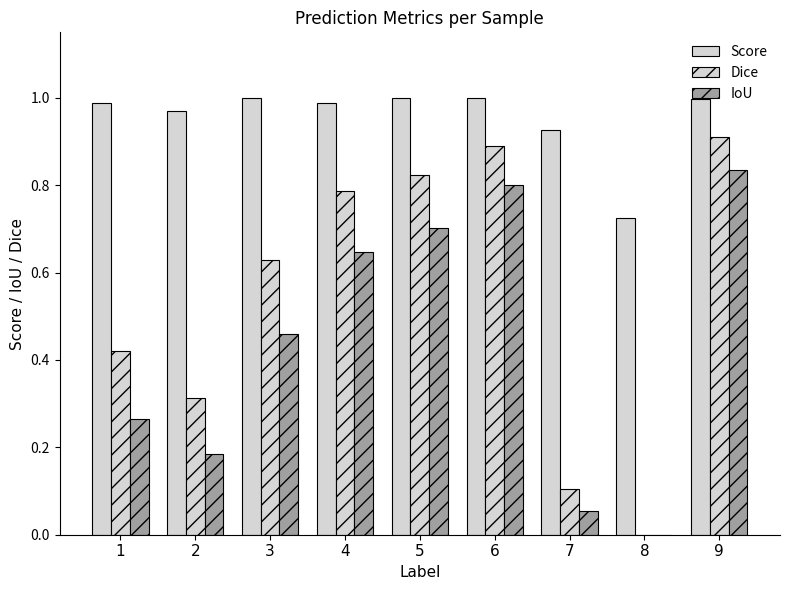

Reading left to right, transcribe all the data shown in this chart.

Score: 1.0	1.0	1.0	1.0	1.0	1.0	0.9	0.7	1.0
Dice: 0.4	0.3	0.6	0.8	0.8	0.9	0.1	0.0	0.9
IoU: 0.3	0.2	0.5	0.6	0.7	0.8	0.1	0.0	0.8